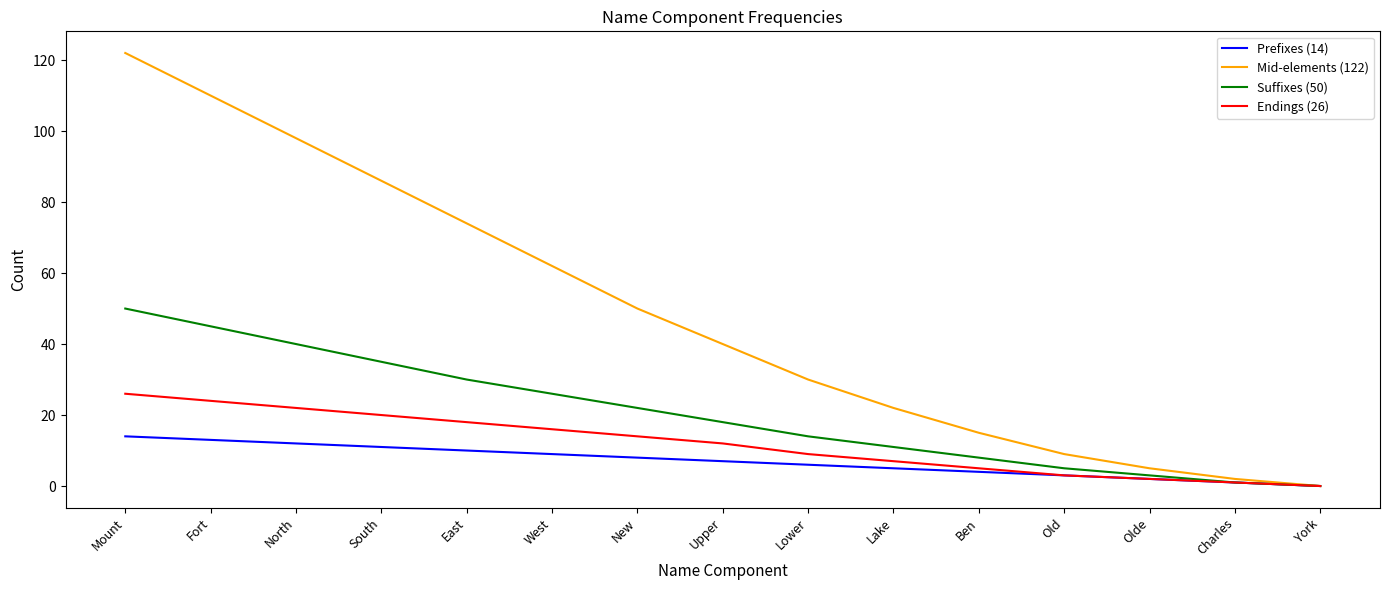

At which label does Prefixes (14) first exceed 7?

Mount